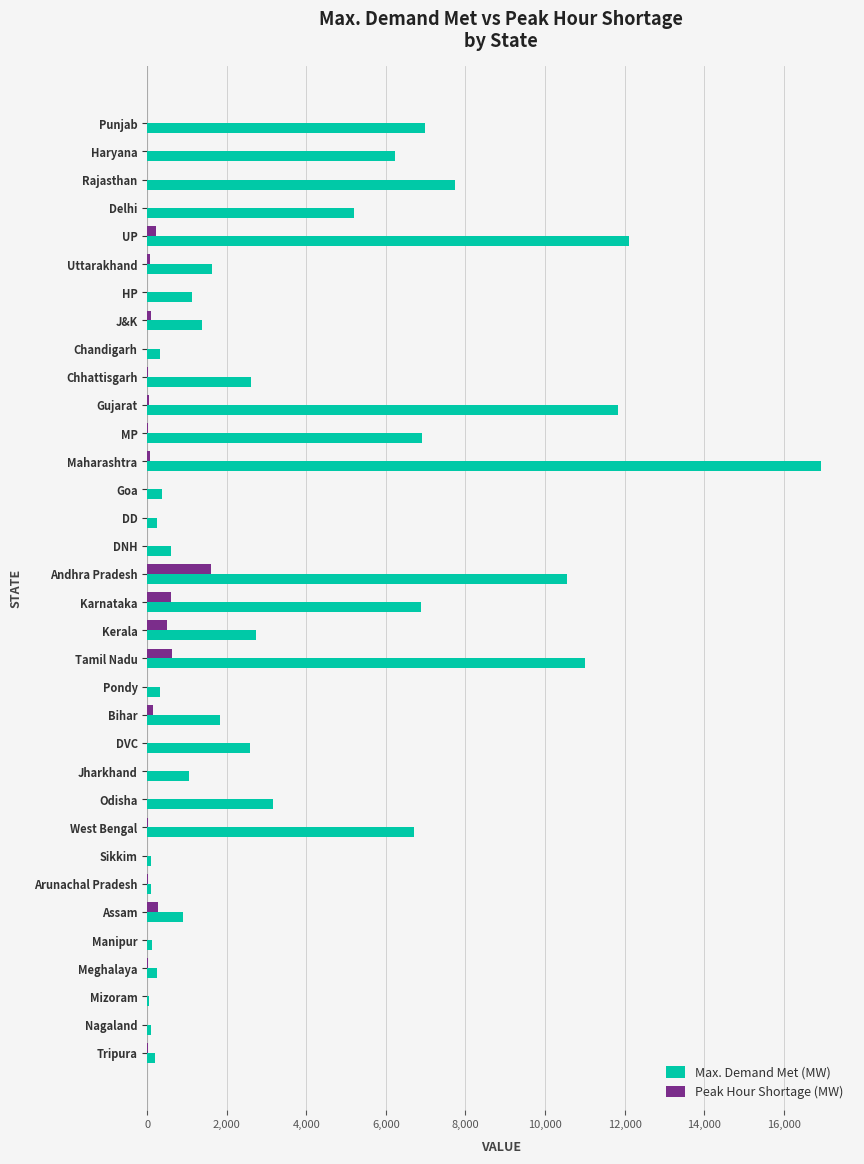

Between Delhi and UP, which series saw the biggest shift?

Max. Demand Met (MW)